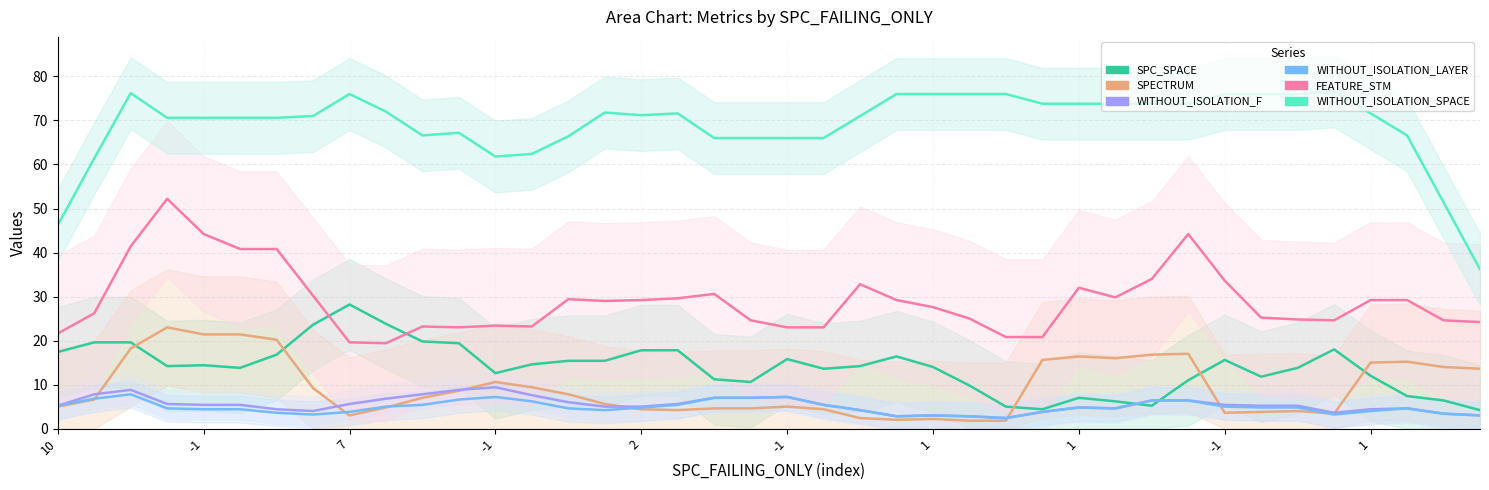

Between -1 and 9, which is larger?

9